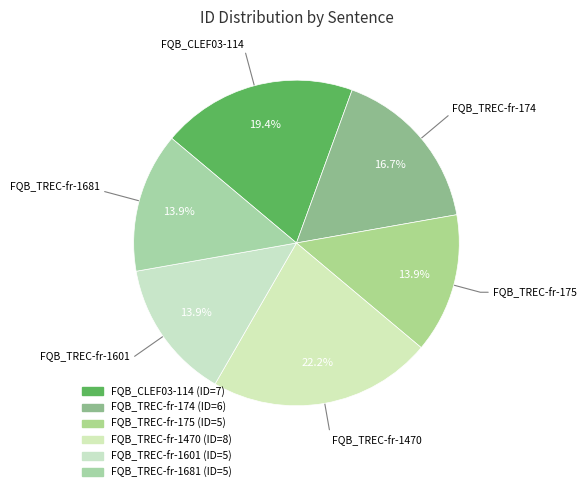

Count the number of slices in the pie.

6